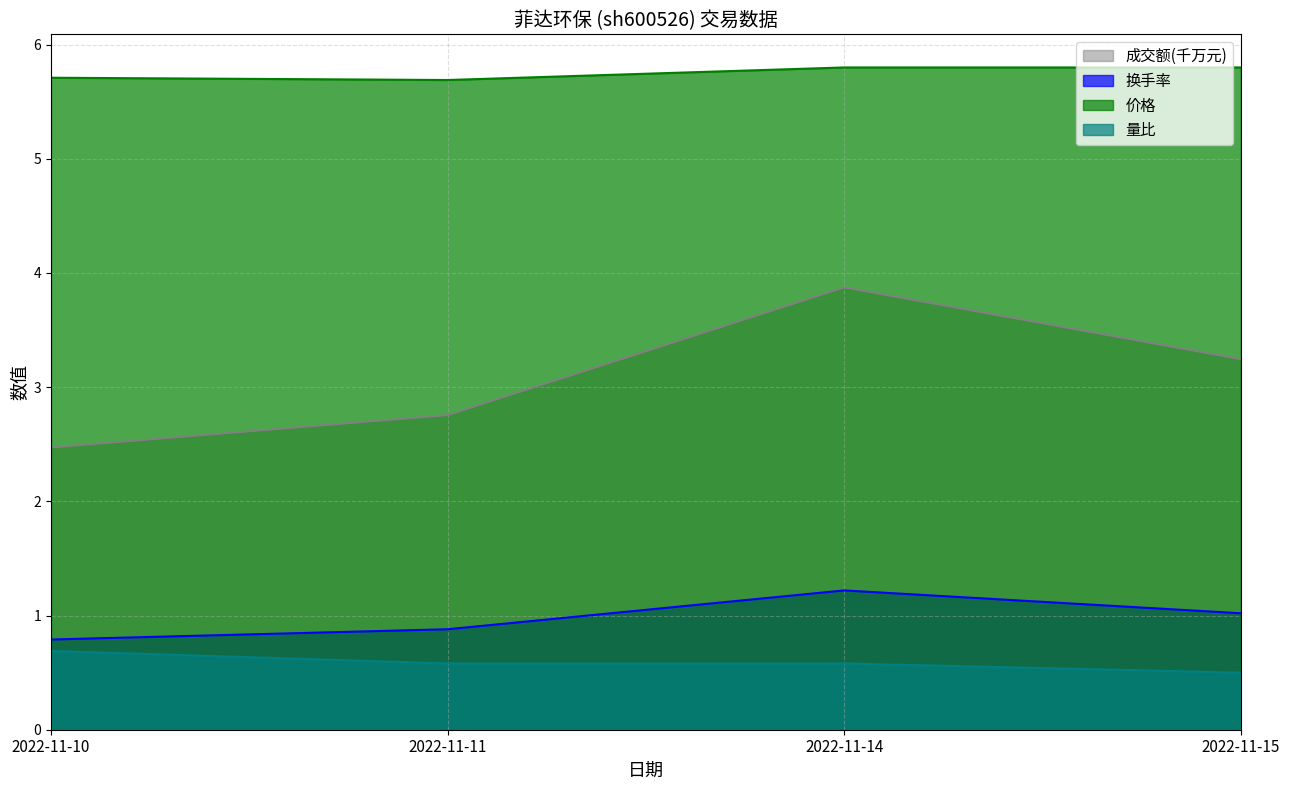

Reading right to left, what are all the values shown in this chart?

成交额(万元): 3.2	3.9	2.8	2.5
换手率: 1.0	1.2	0.9	0.8
价格: 5.8	5.8	5.7	5.7
量比: 0.5	0.6	0.6	0.7